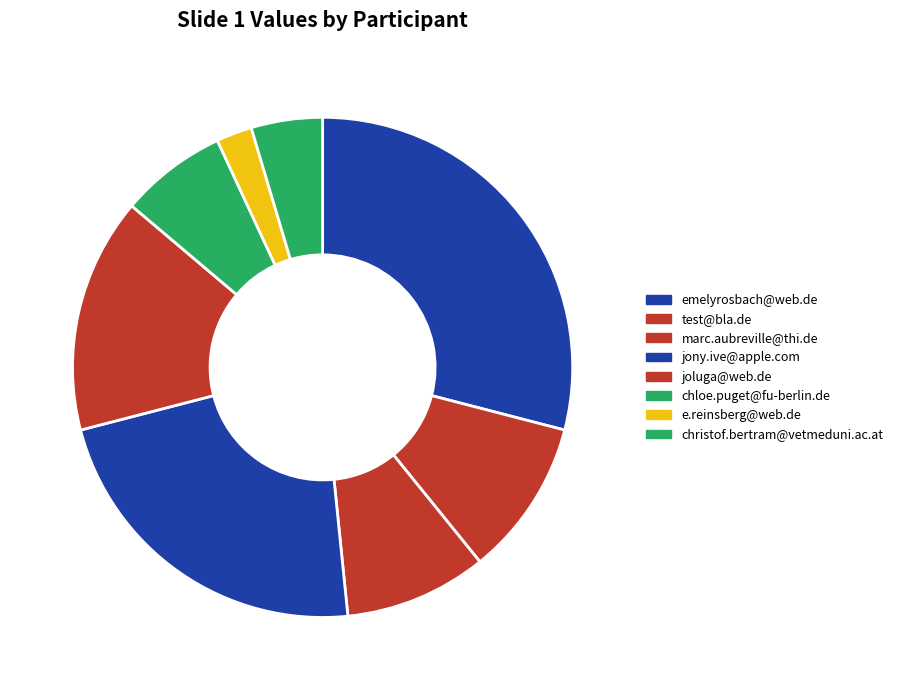

Is there any slice that represents more than half of the pie?

No